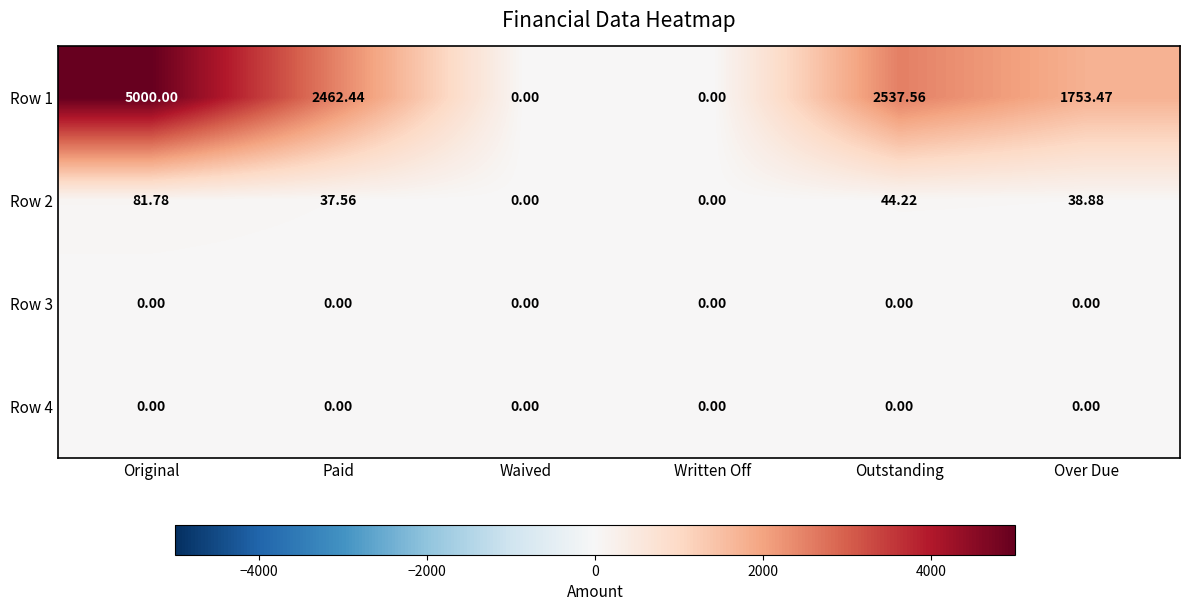

Which series has the widest spread of values?

Row 1